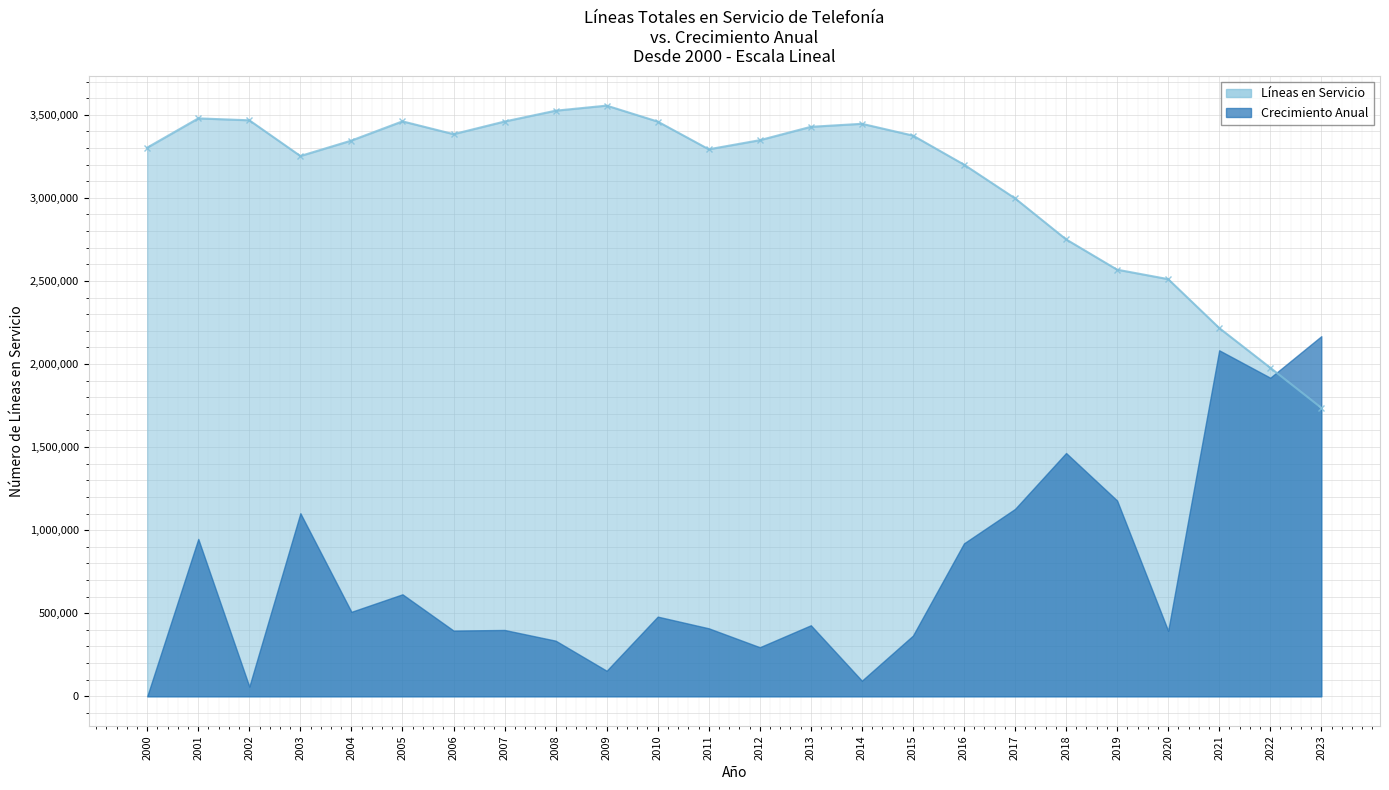

Which category has the lowest value across all series?

2023